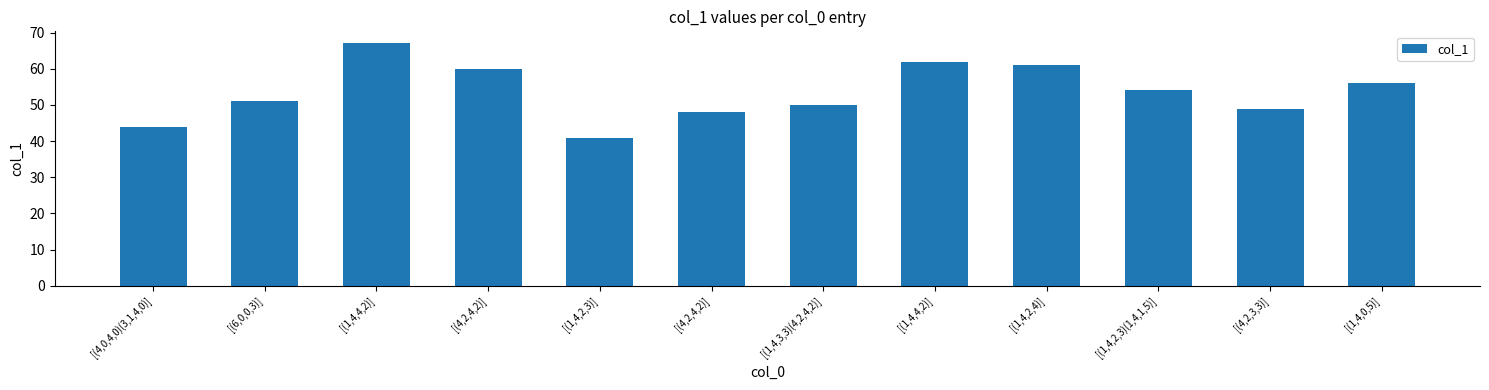

What is the difference between the maximum and minimum values?

26